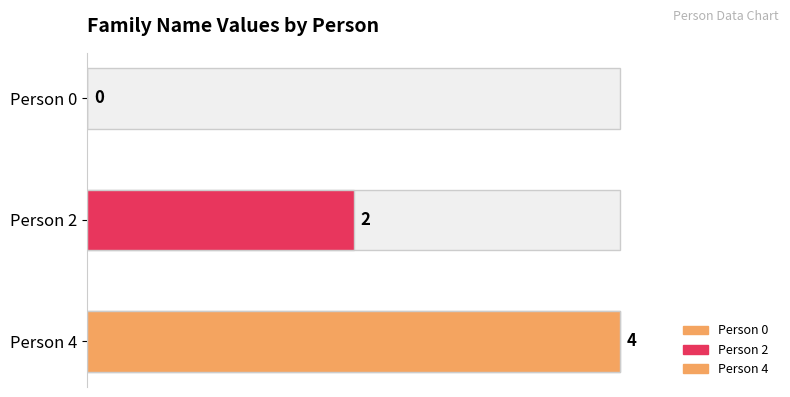

How many values exceed 2?

1